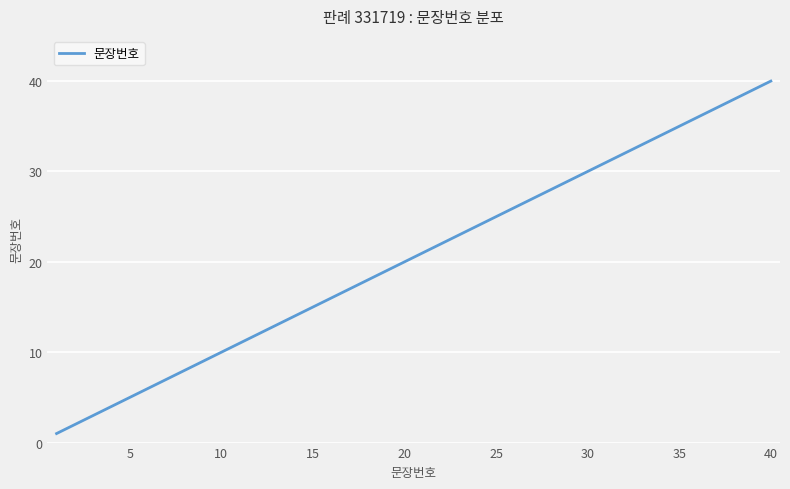

What is the difference between the maximum and minimum values?

39